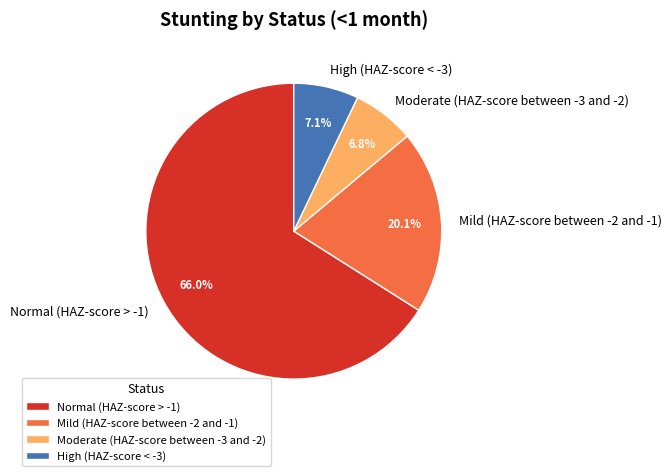

Which category has the biggest portion of the pie?

Normal (HAZ-score > -1)